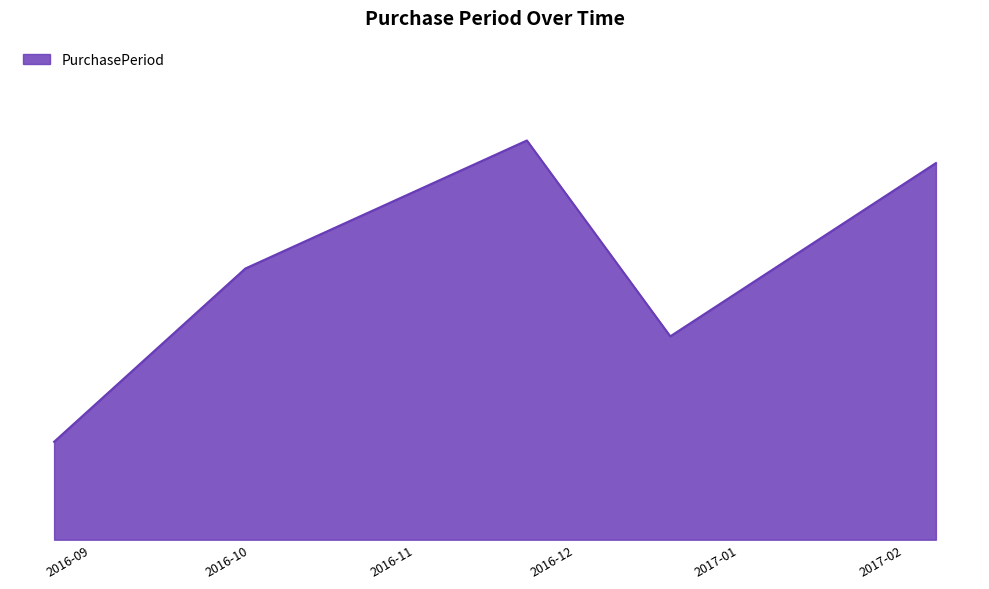

What is the value of the 4th point from the left?

27